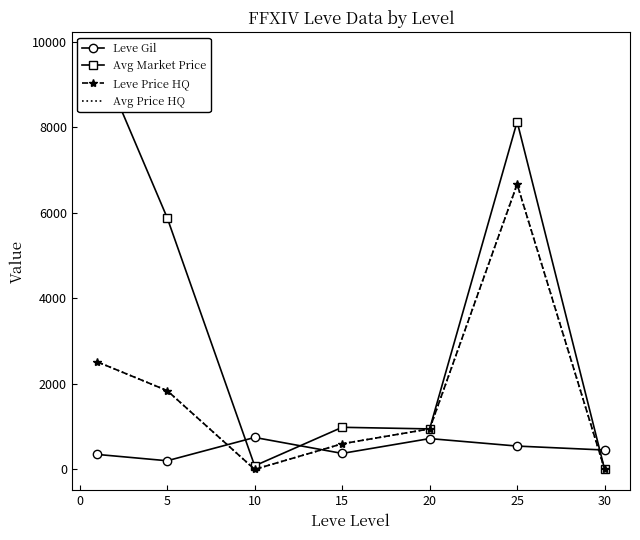

How many lines are shown in the chart?

4